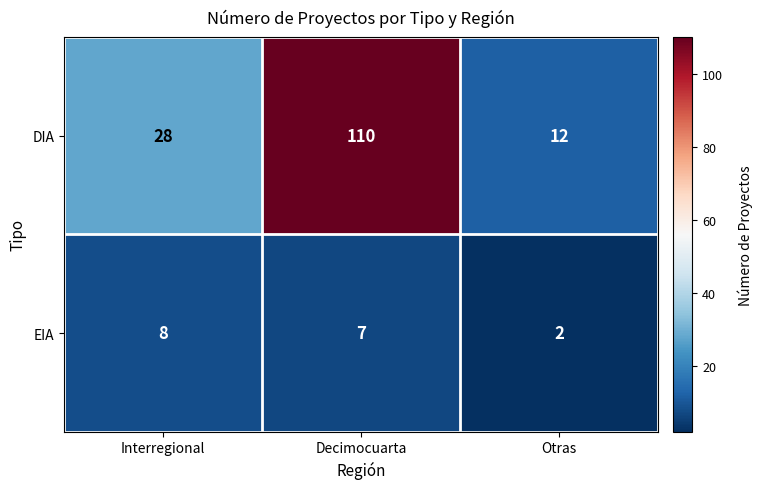

What is the difference between the maximum and second lowest values in the DIA series?

82